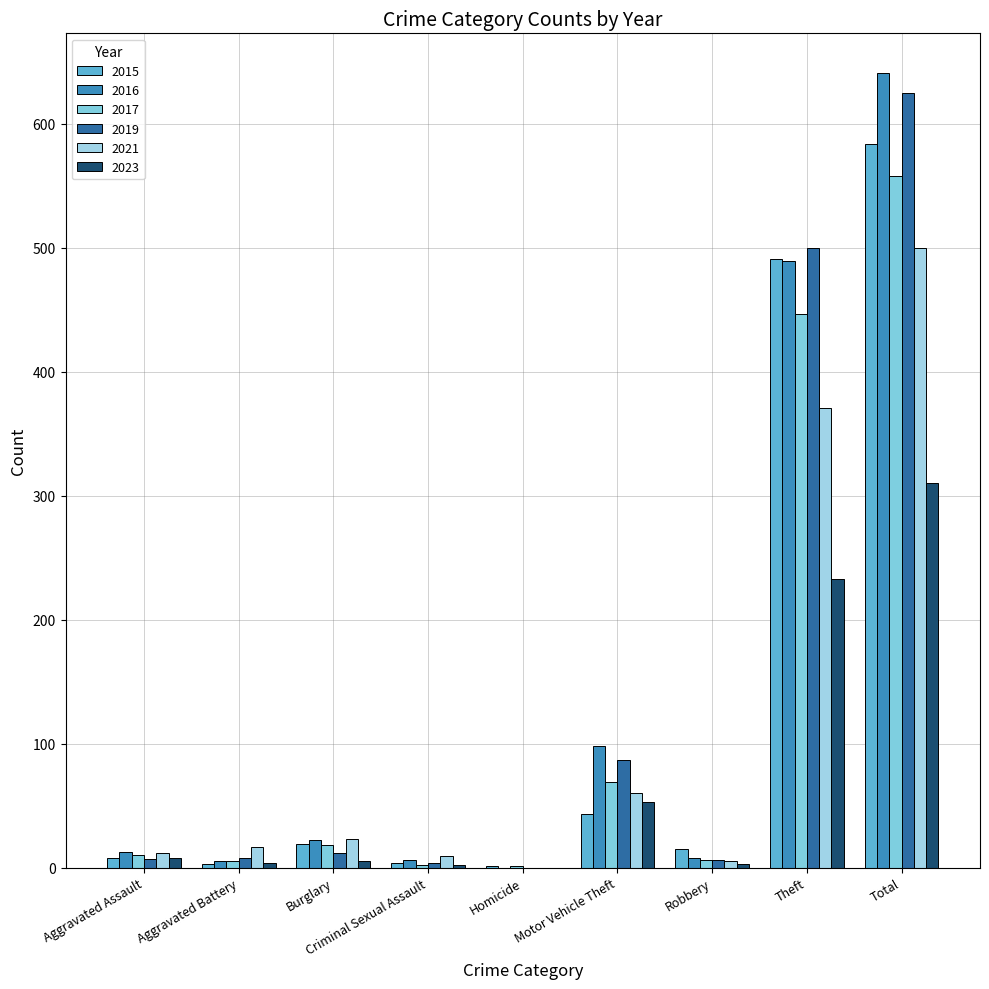

Between Aggravated Assault and Homicide, which series saw the biggest shift?

2016